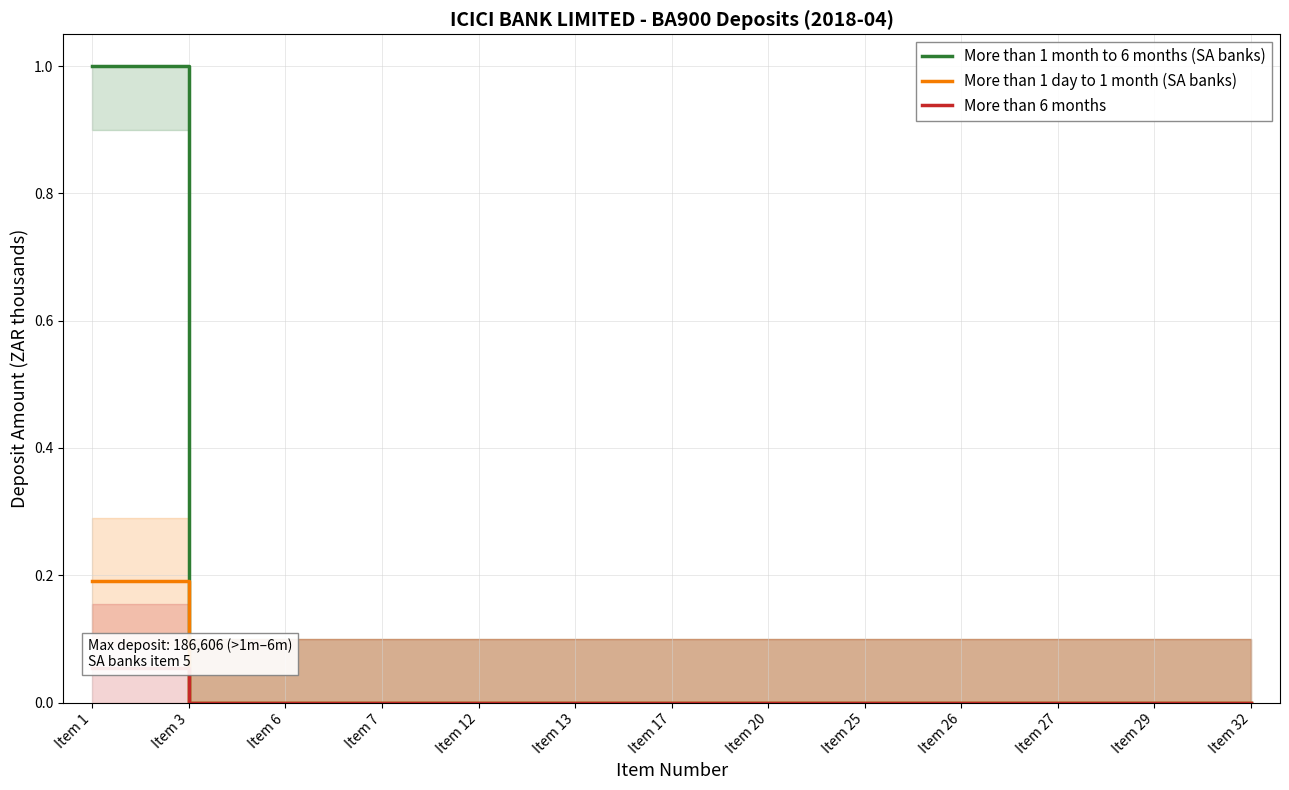

True or false: More than 1 month to 6 months (SA banks) and More than 1 day to 1 month (SA banks) cross at least once.

False